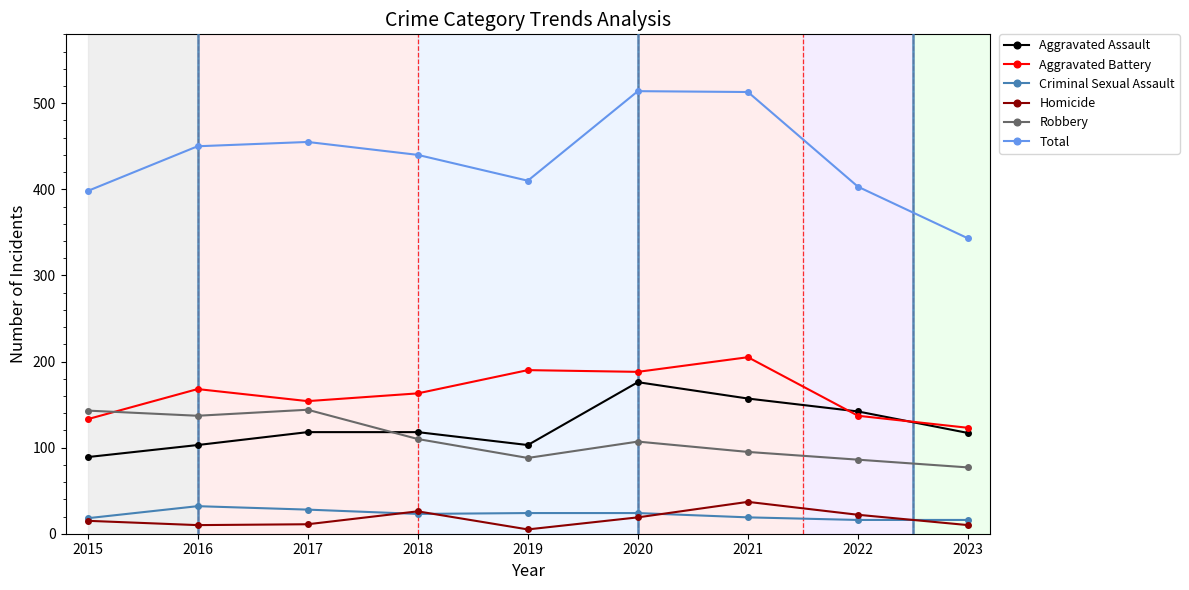

What is the greatest value displayed?

514